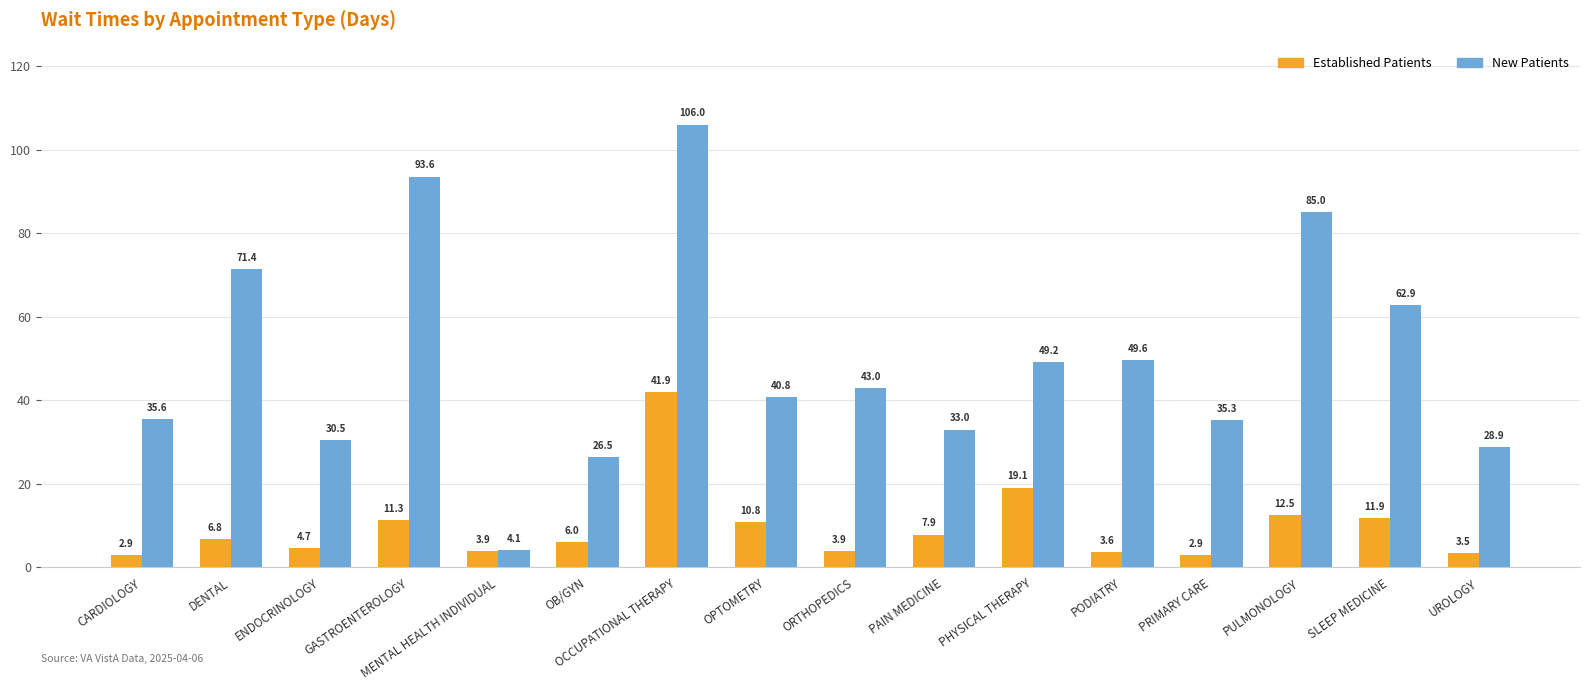

The Established Patients series shows 19.1 at PHYSICAL THERAPY. True or false?

True